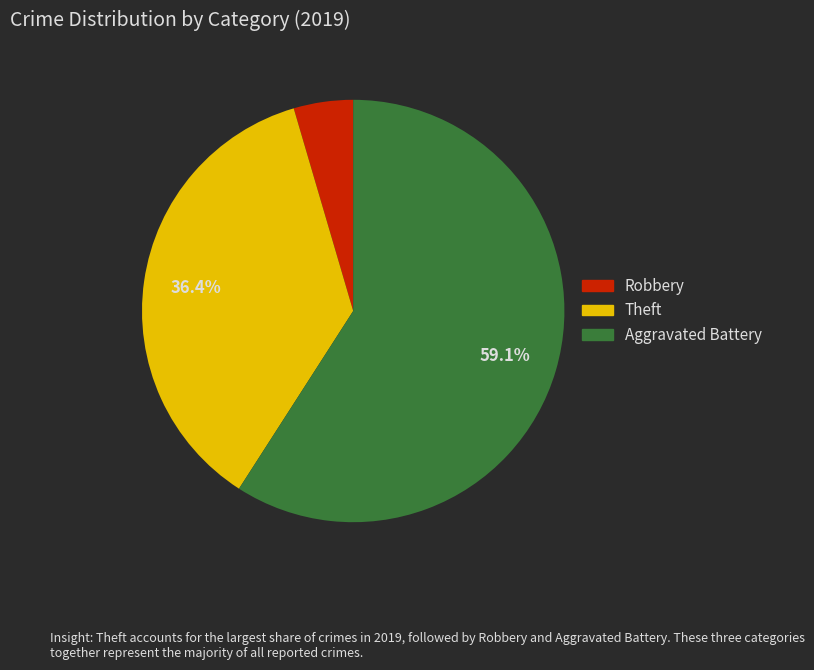

Approximately how many times larger is the value at Aggravated Battery compared to Theft?

1.6